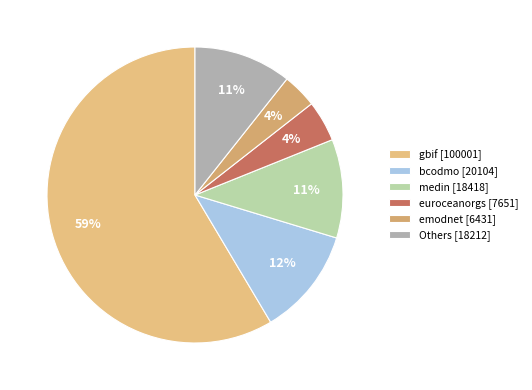

Which slice represents more than half of the pie?

gbif [100001]